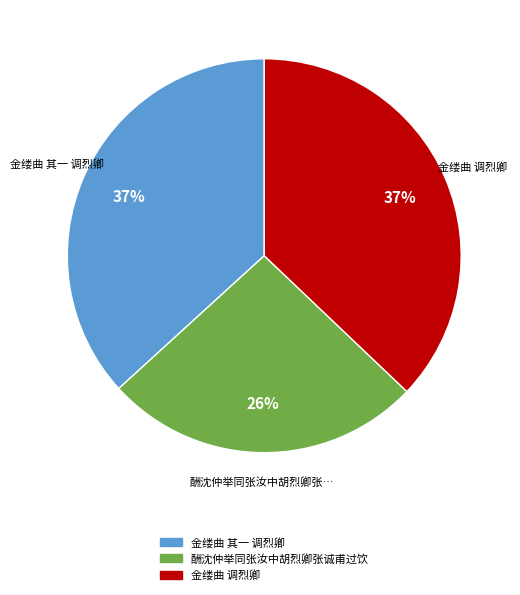

To the nearest percent, what portion does 酬沈仲举同张汝中胡烈卿张诚甫过饮 represent?

26%